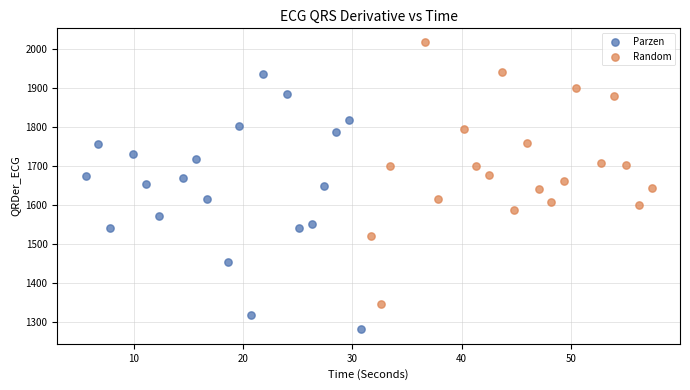

Which series contains the lowest Y value?

Parzen